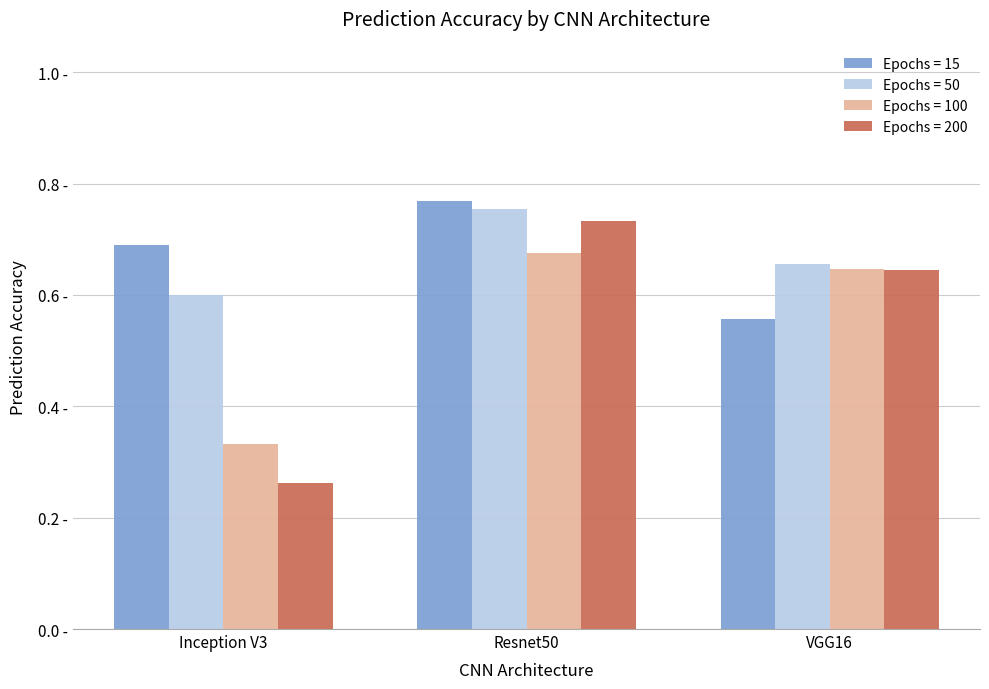

At Resnet50, list the series in order from largest to smallest.

Epochs = 15, Epochs = 50, Epochs = 200, Epochs = 100